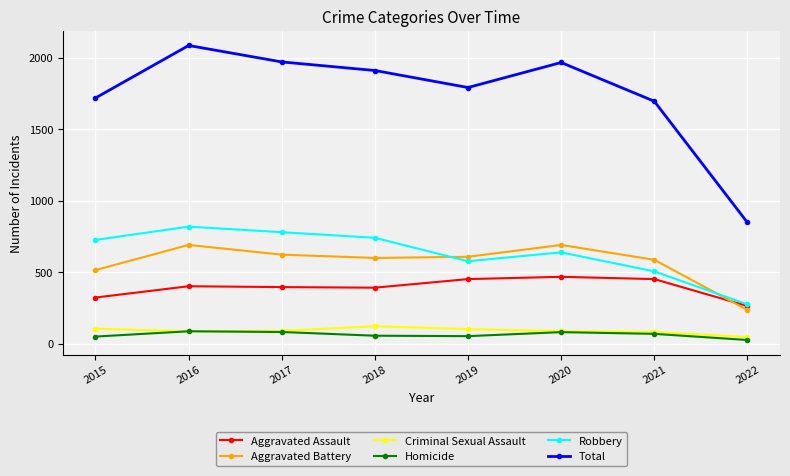

True or false: Aggravated Assault has more than 0 points higher than both neighbors.

True